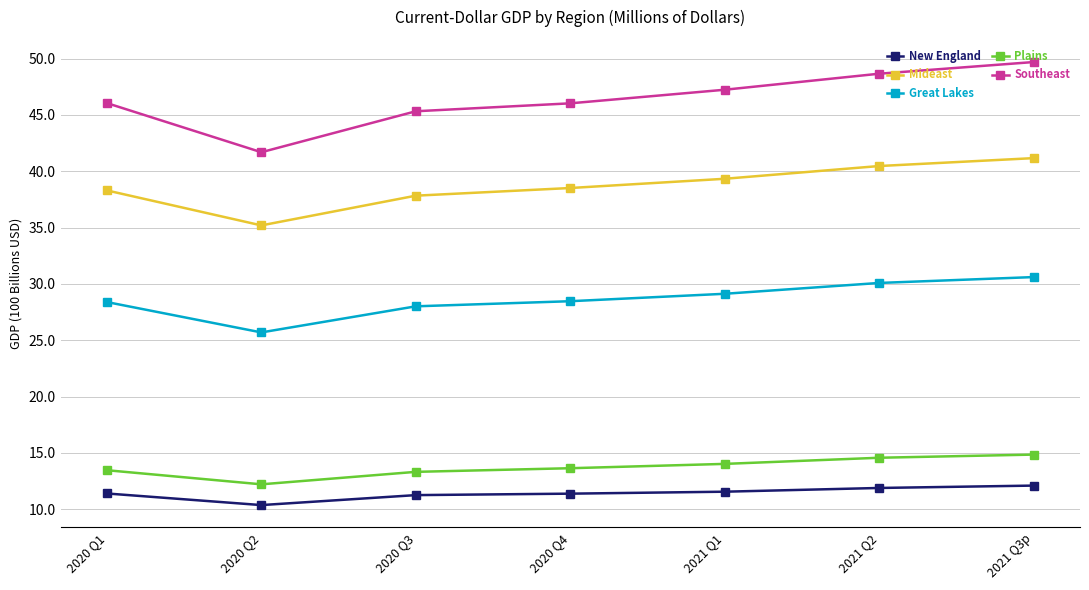

List the series in order of their peak value, lowest first.

New England, Plains, Great Lakes, Mideast, Southeast